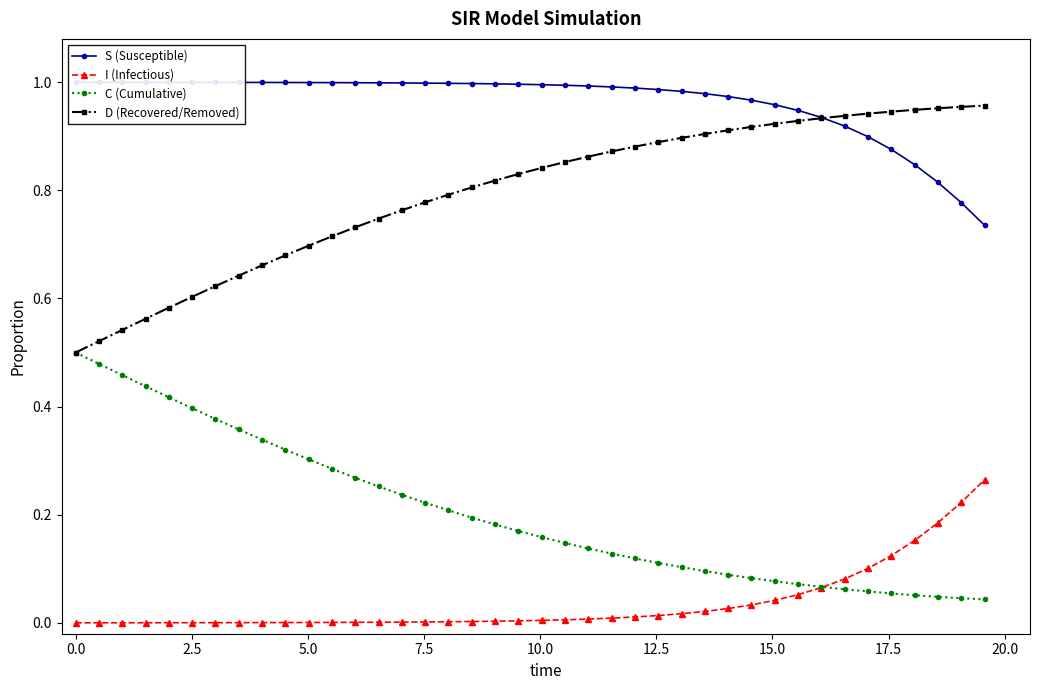

What is the difference between the maximum and minimum values in the S (Susceptible) series?

0.3